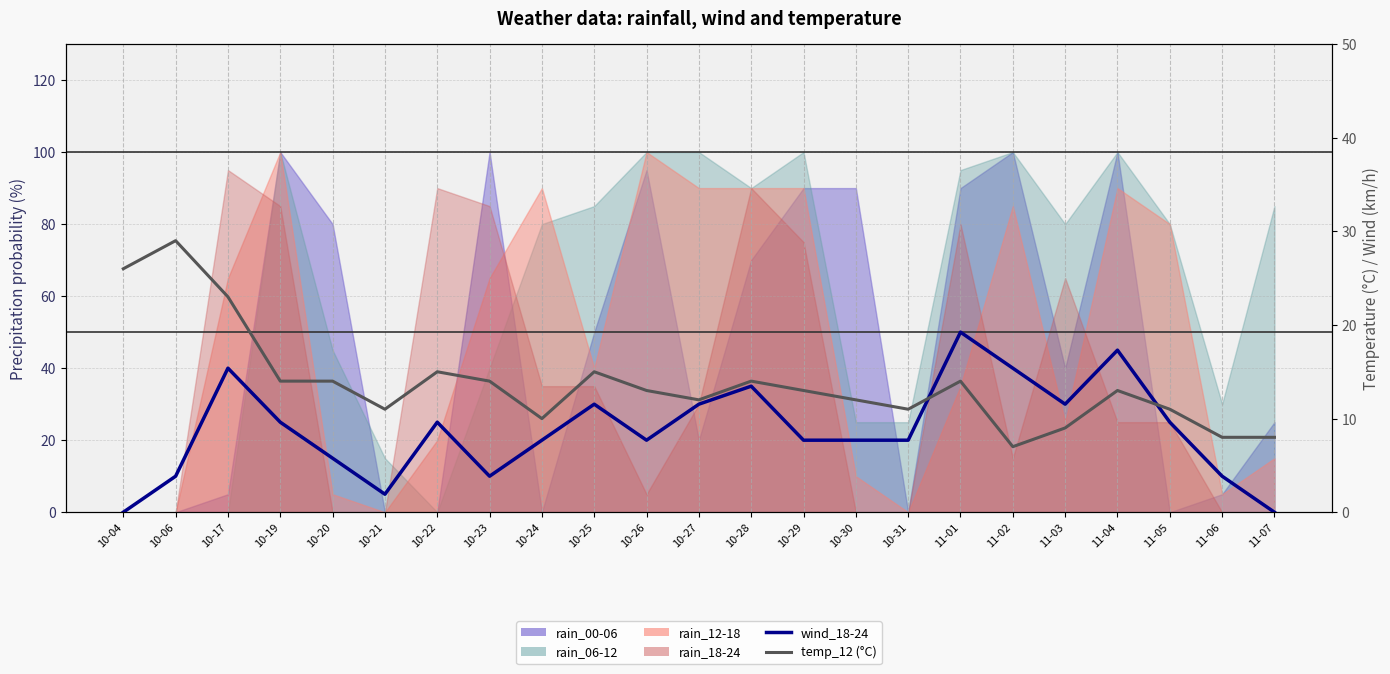

Which series changed the most between 10-30 and 11-04?

wind_18-24